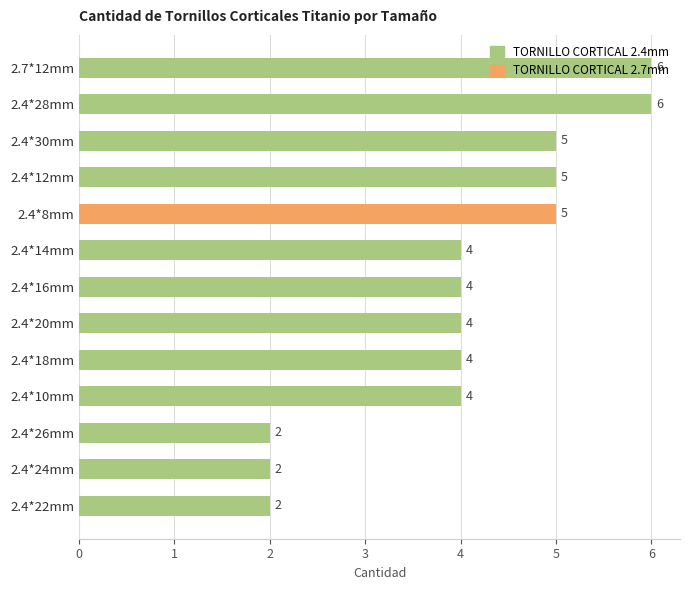

Does the chart contain stacked bars?

No